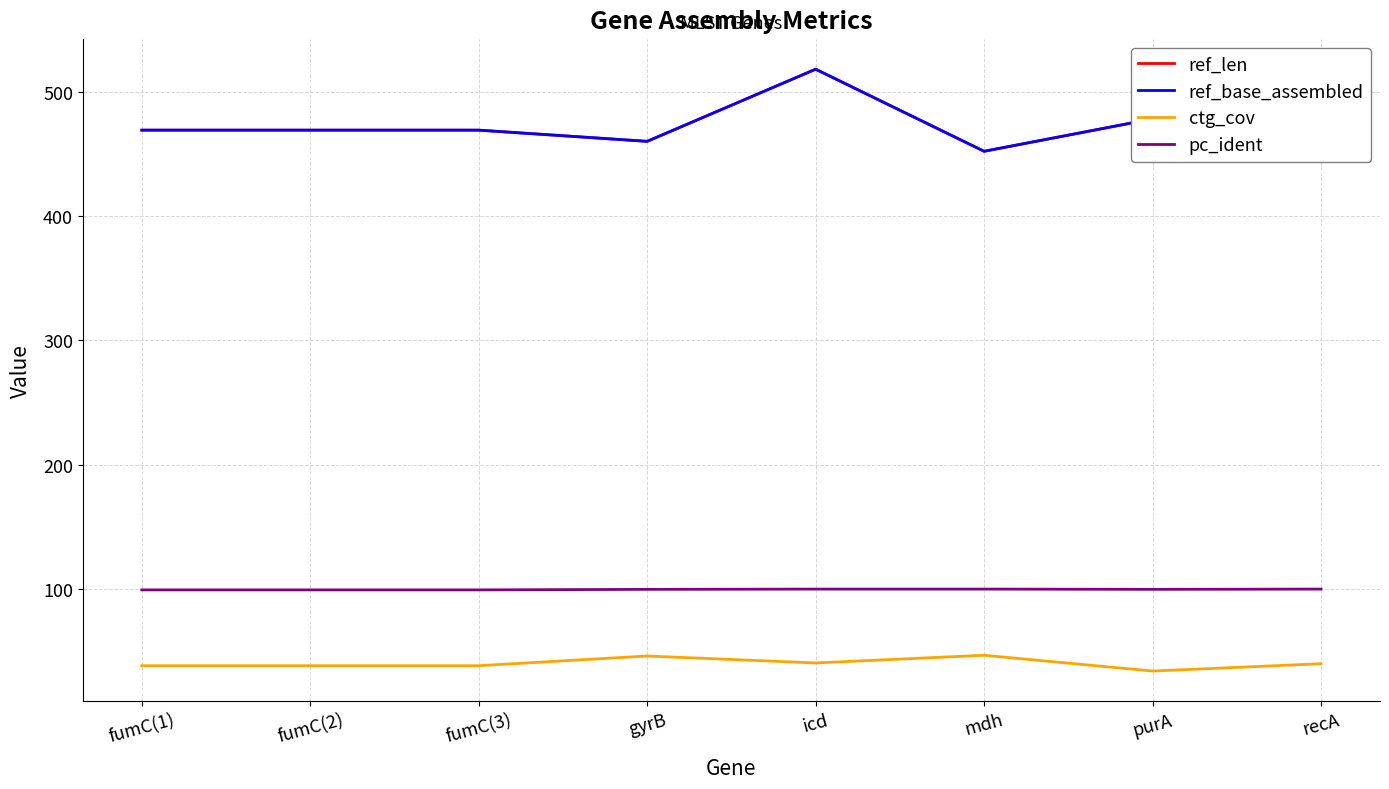

What is the smallest value displayed?

34.1